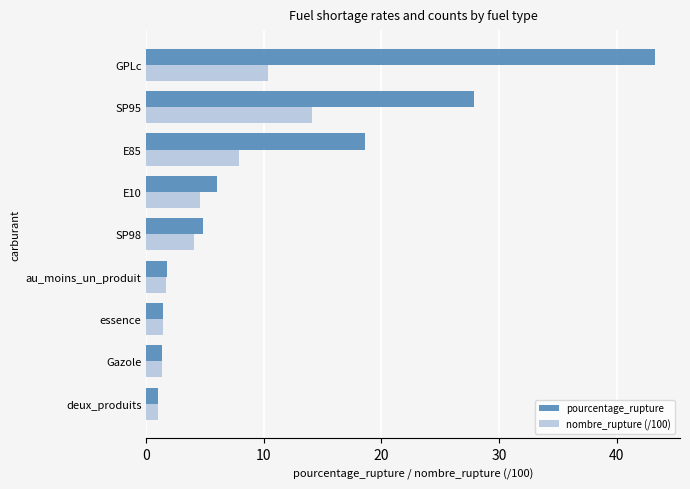

What is the average value of the pourcentage_rupture series?

11.8